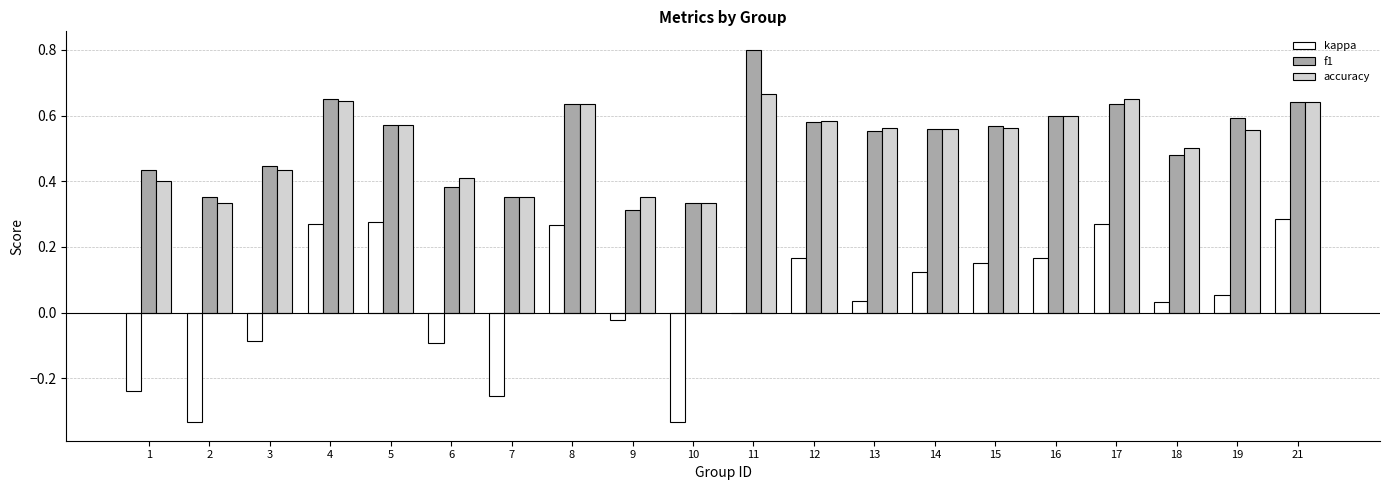

Between 10 and 11, which series saw the biggest shift?

f1